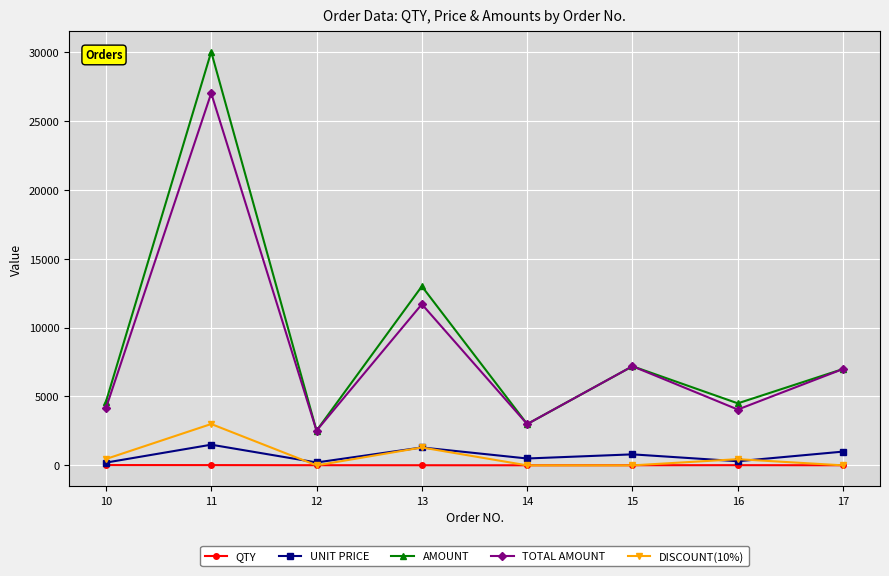

What are all the series names shown in the legend?

QTY, UNIT PRICE, AMOUNT, TOTAL AMOUNT, DISCOUNT(10%)